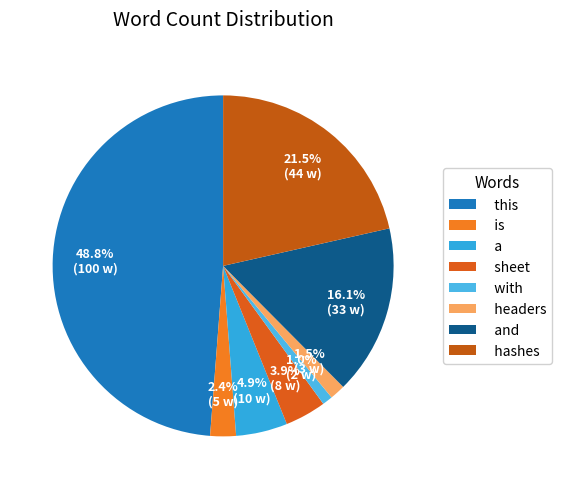

Is there any slice that represents more than half of the pie?

No